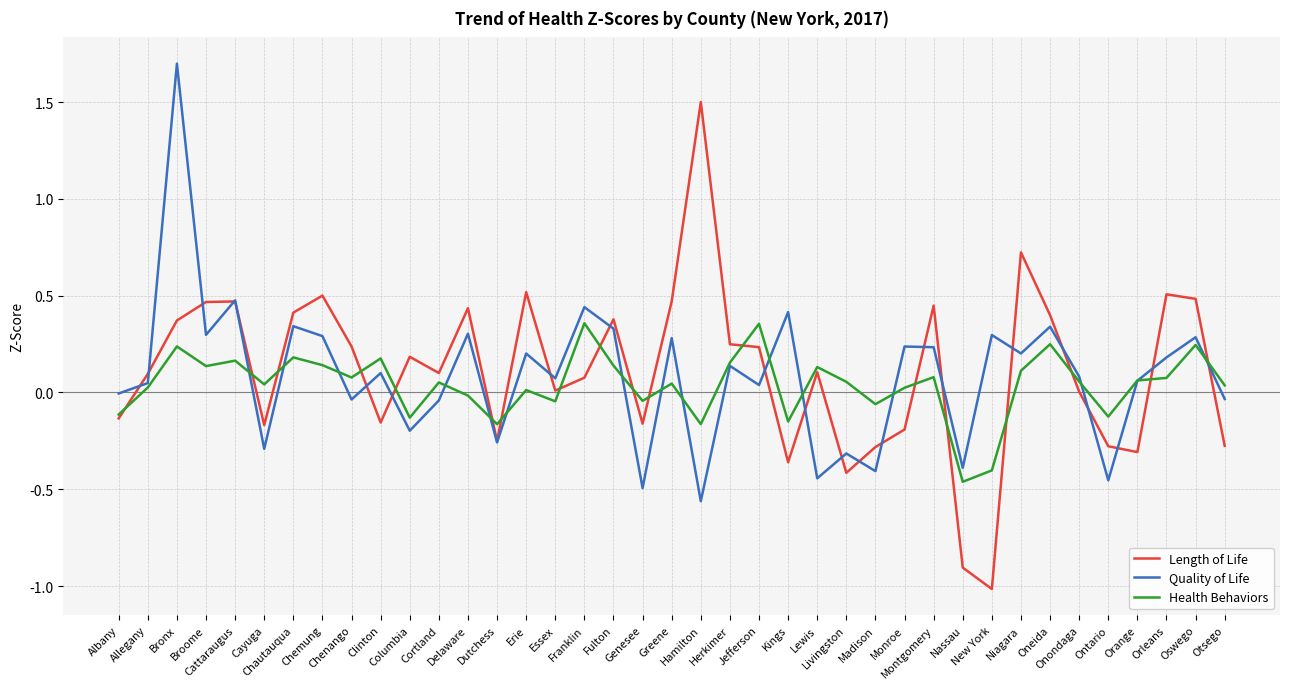

At Livingston, list the series in order from smallest to largest.

Length of Life, Quality of Life, Health Behaviors